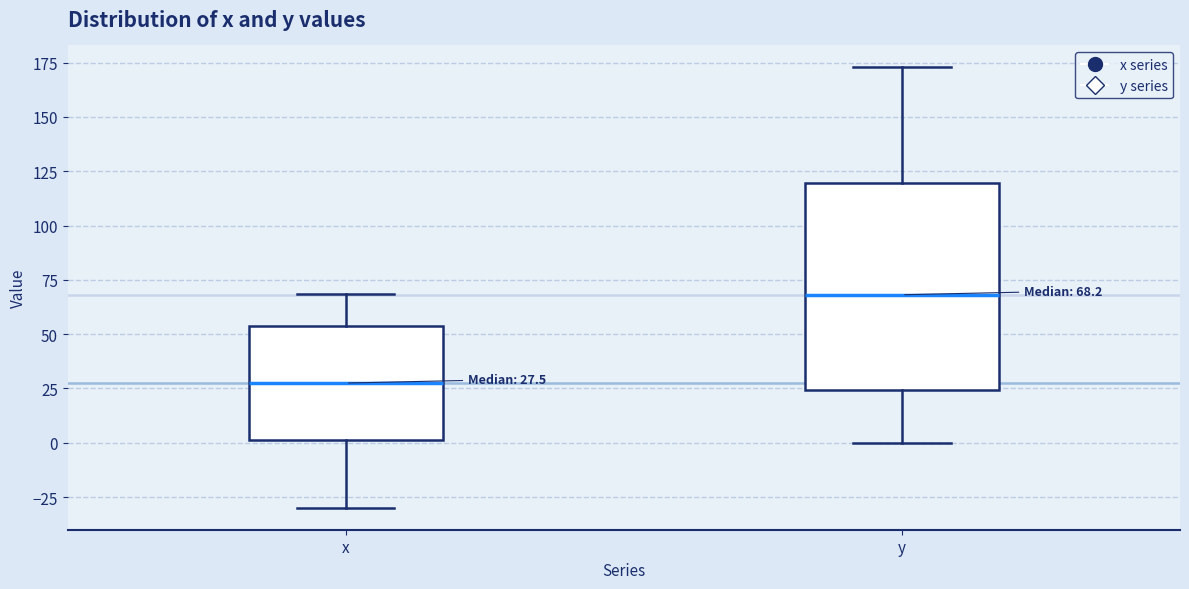

Comparing the boxes themselves (not the whiskers), which one is the tallest?

y